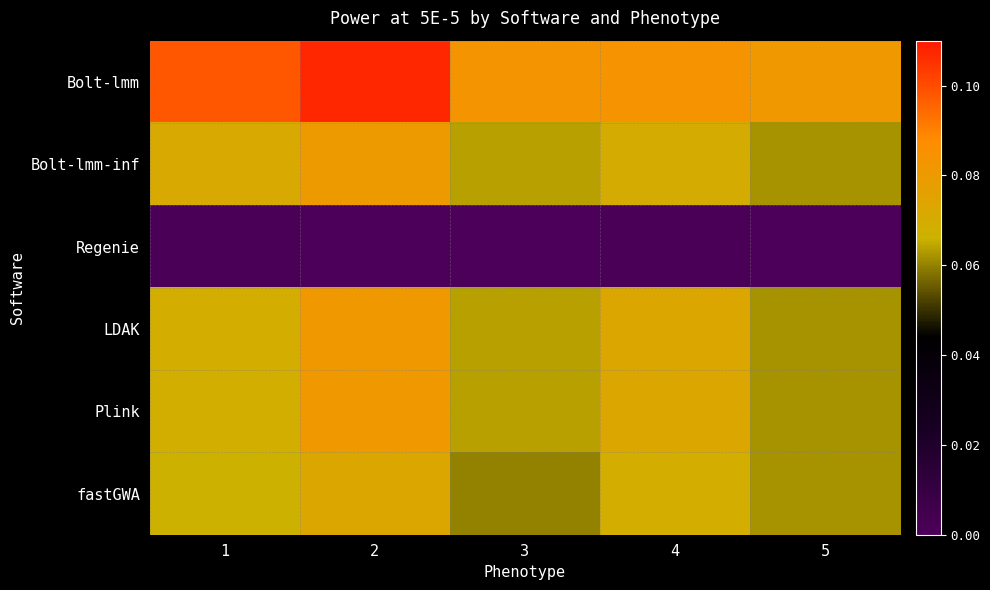

Which has a higher value, 3 or 1?

1